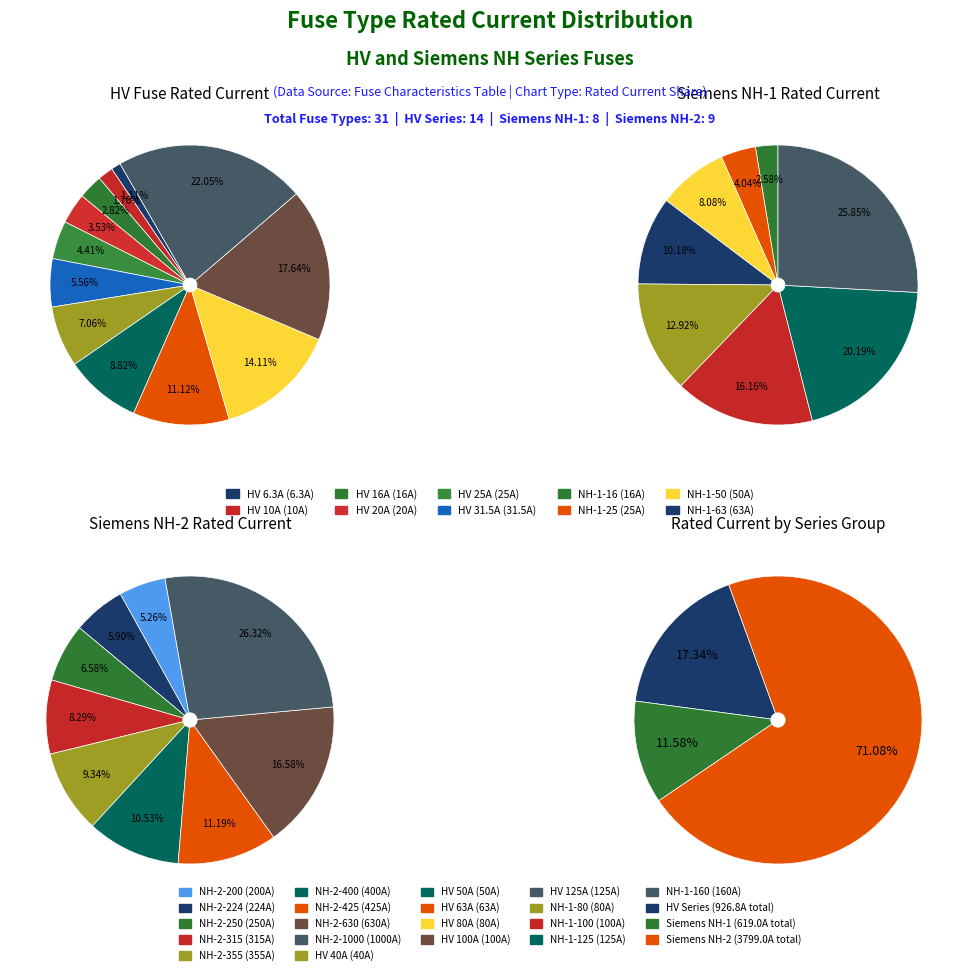

Does any single category account for the majority?

No